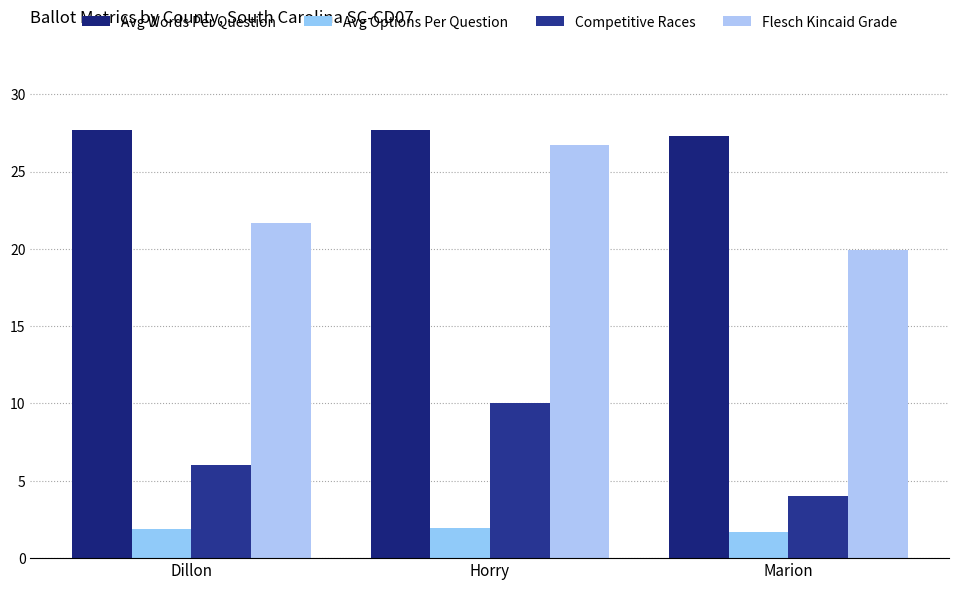

What is the minimum value shown in the chart?

1.7